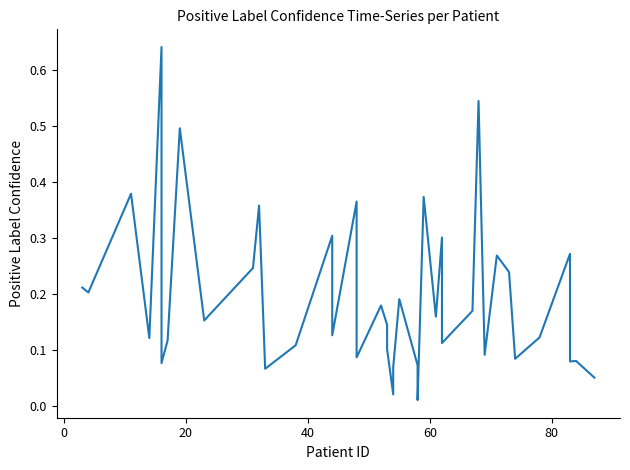

What is the sum of all values?

7.8